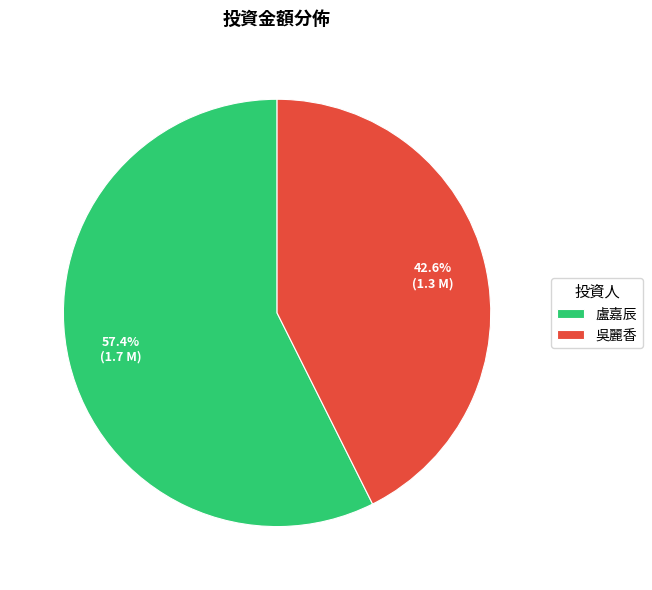

What percentage is the 吳麗香 slice, to the nearest percent?

43%